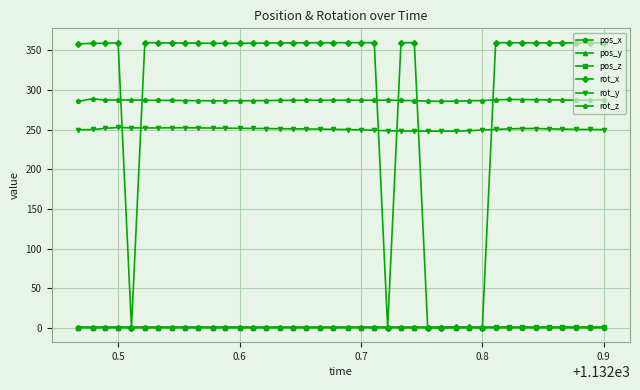

What is the greatest value displayed?

360.0